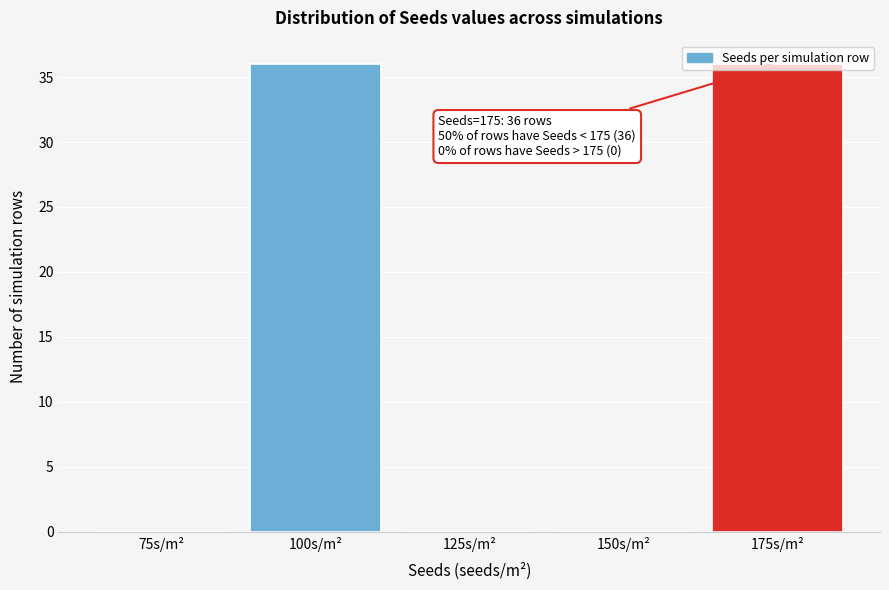

Is it true that the value at 150s/m² is -25?

False